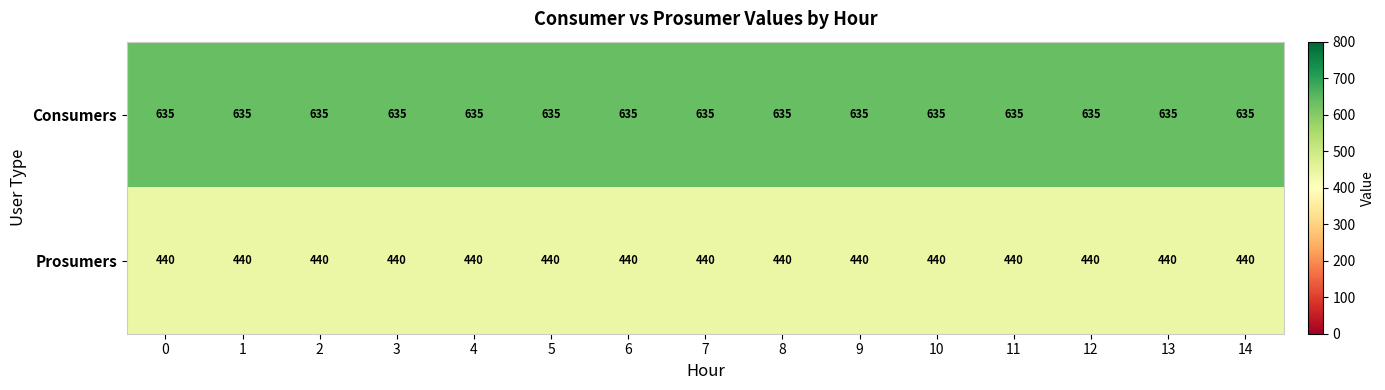

What is the difference between the highest and lowest values at 0?

195